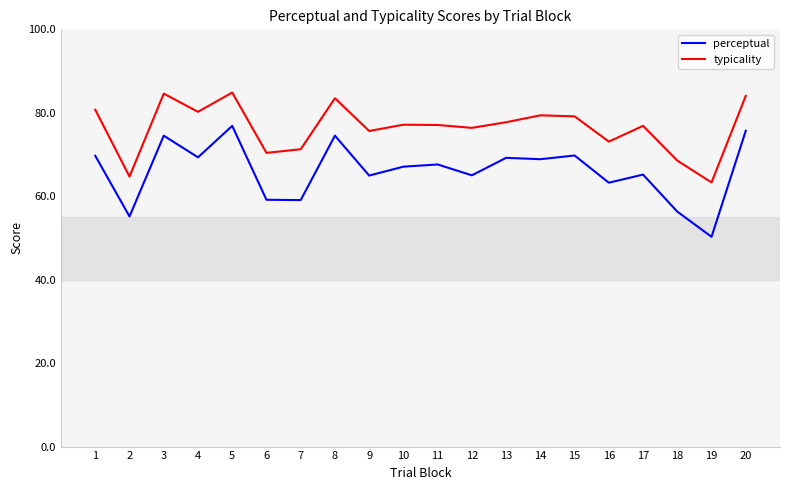

True or false: perceptual has a value of 29.5 at 20.

False